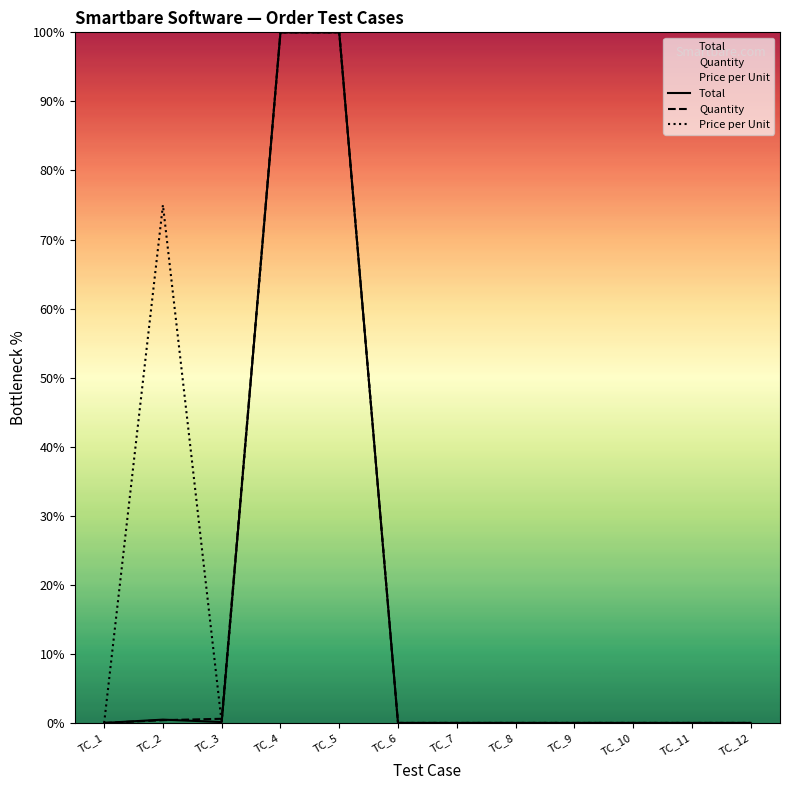

How many lines are shown in the chart?

3